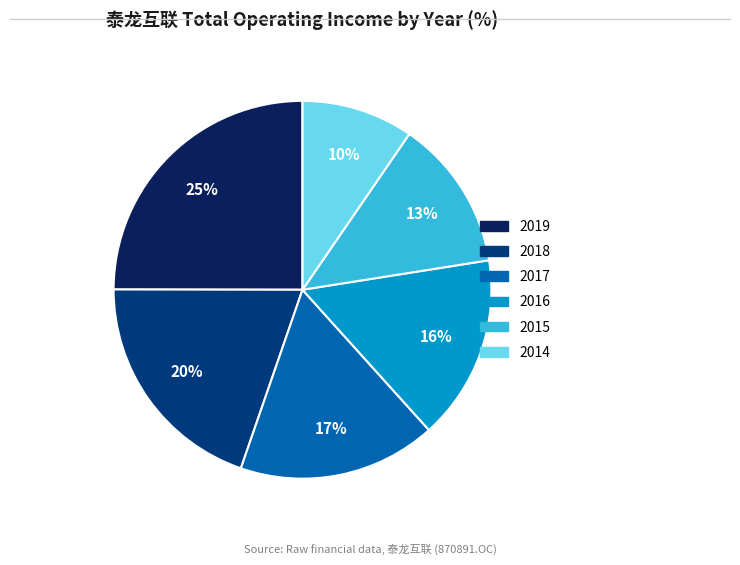

True or false: 2015 accounts for 22% of the total.

False